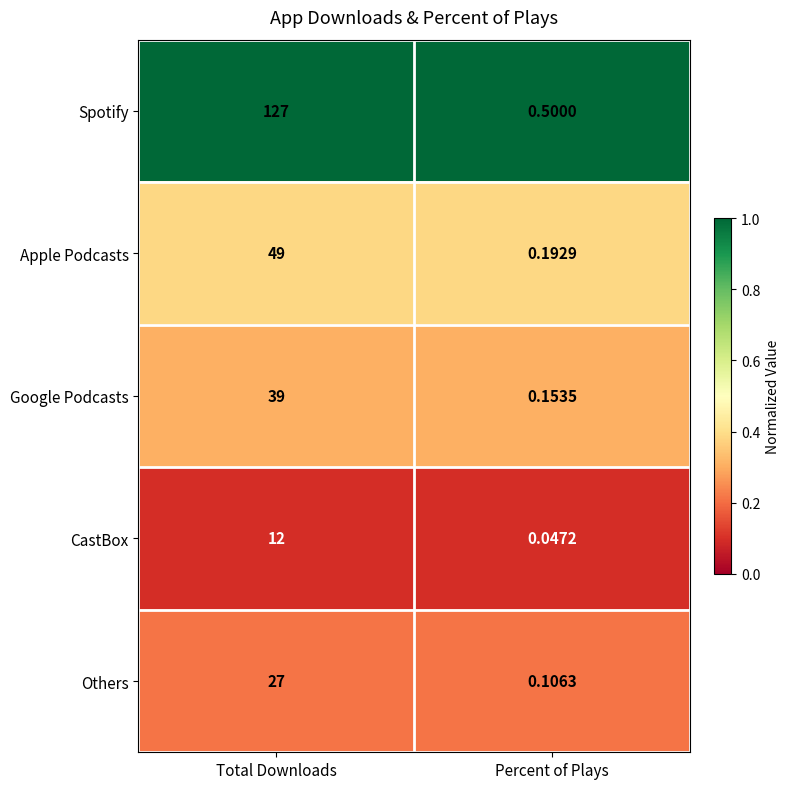

Rank the series at Percent of Plays from lowest to highest value.

CastBox, Others, Google Podcasts, Apple Podcasts, Spotify